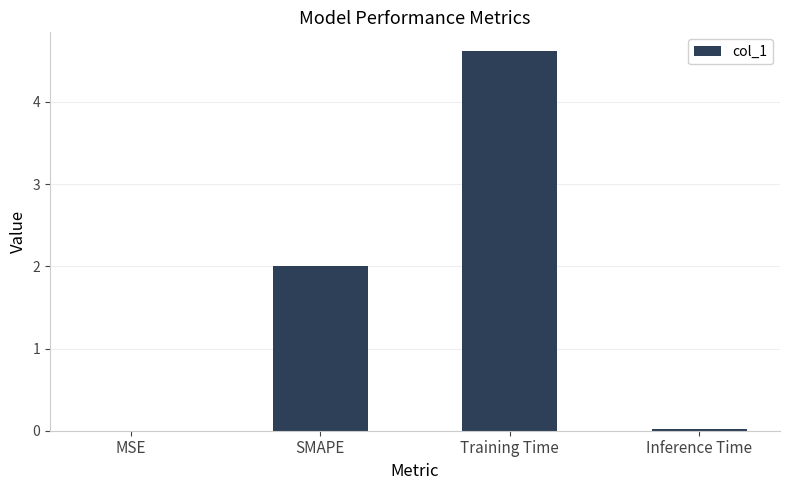

What is the sum of all values?

6.6